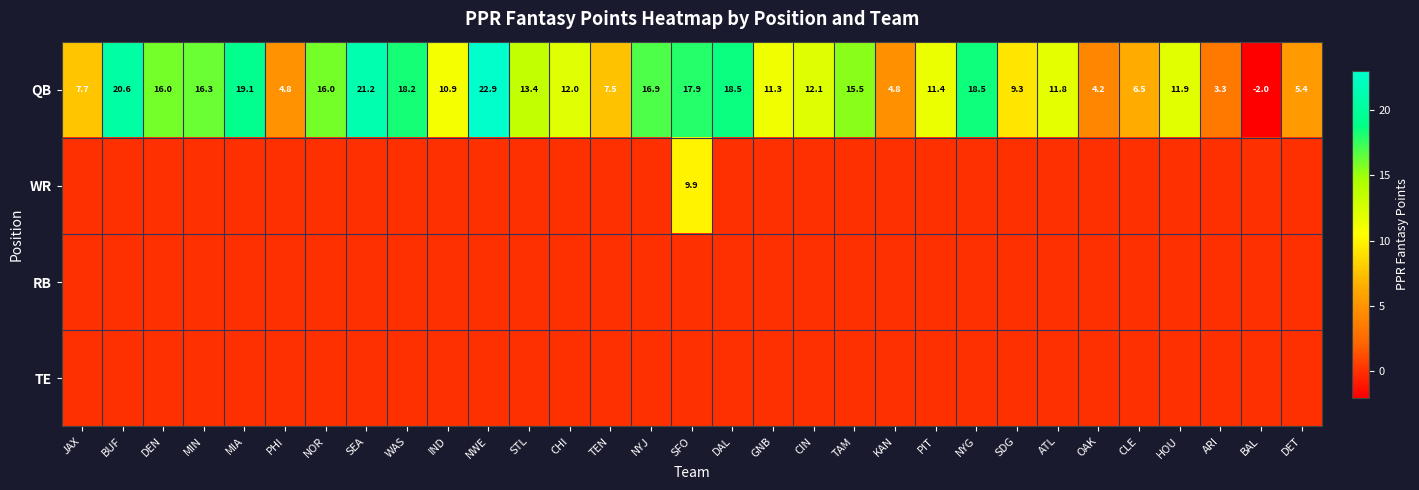

What is the difference between the maximum and minimum values in the QB series?

24.9